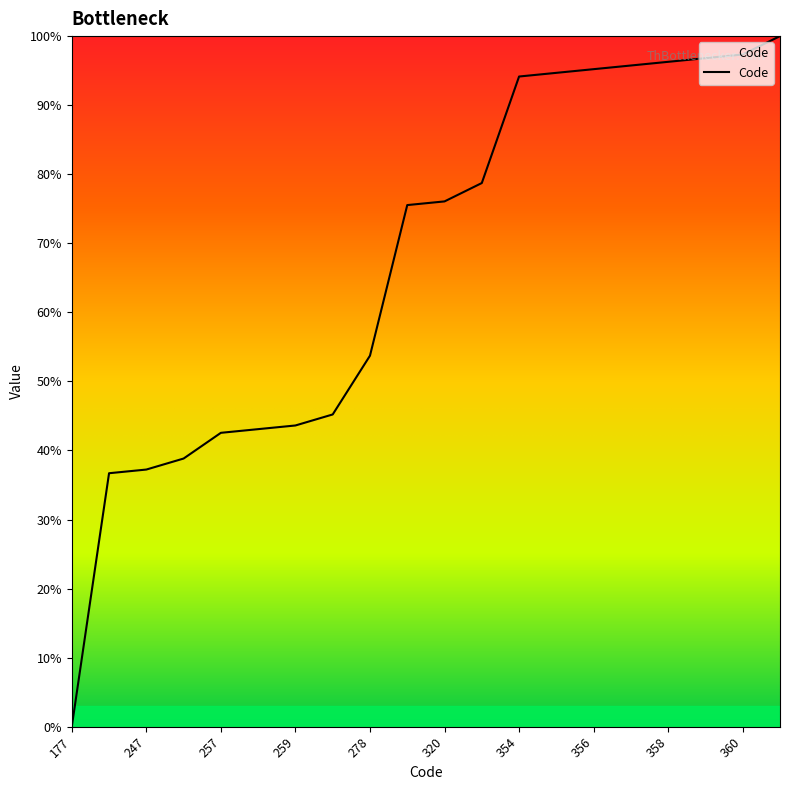

What is the maximum value shown in the chart?

100.0